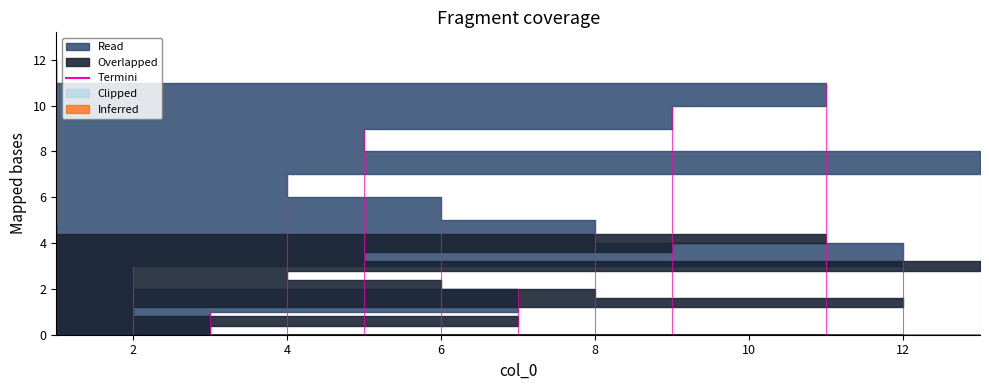

The chart shows a value of 11 at 11. True or false?

True